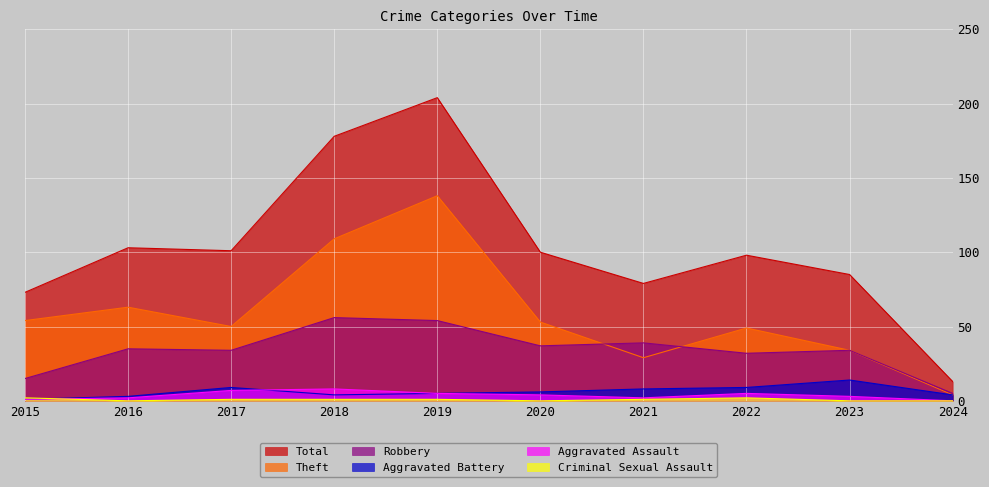

Rank the categories by Robbery value from highest to lowest.

2018, 2019, 2021, 2020, 2016, 2017, 2023, 2022, 2015, 2024